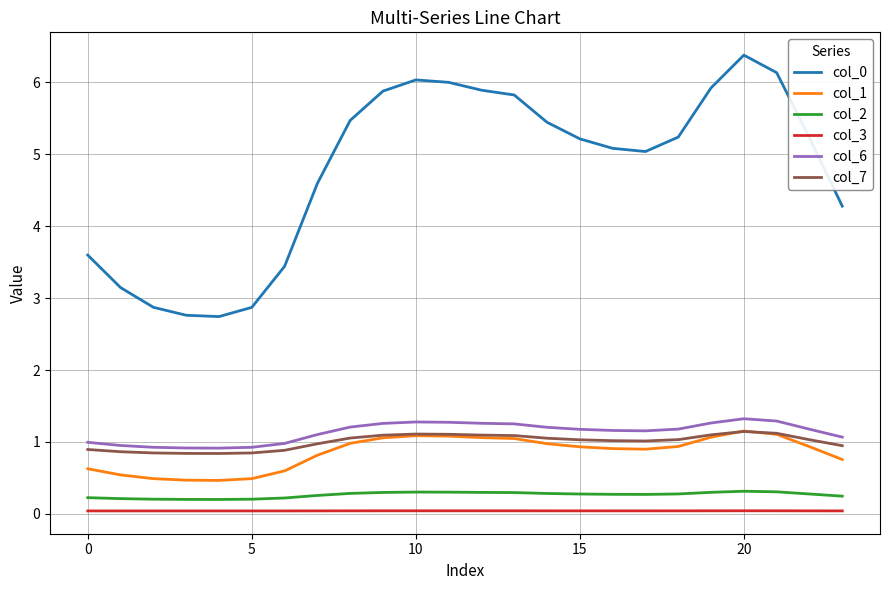

True or false: col_3 and col_6 intersect in this chart.

False